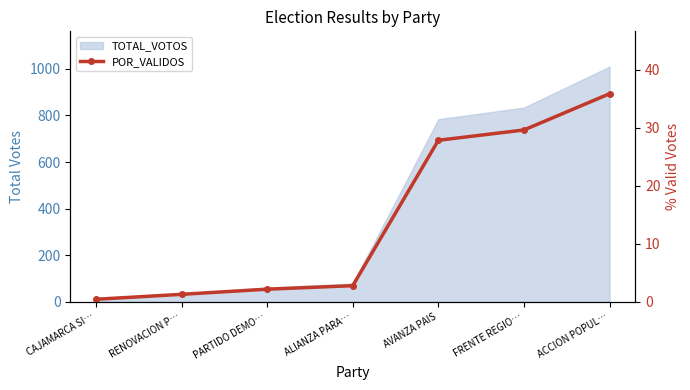

Reading left to right, transcribe all the data shown in this chart.

0.4	1.3	2.2	2.8	27.9	29.6	35.9